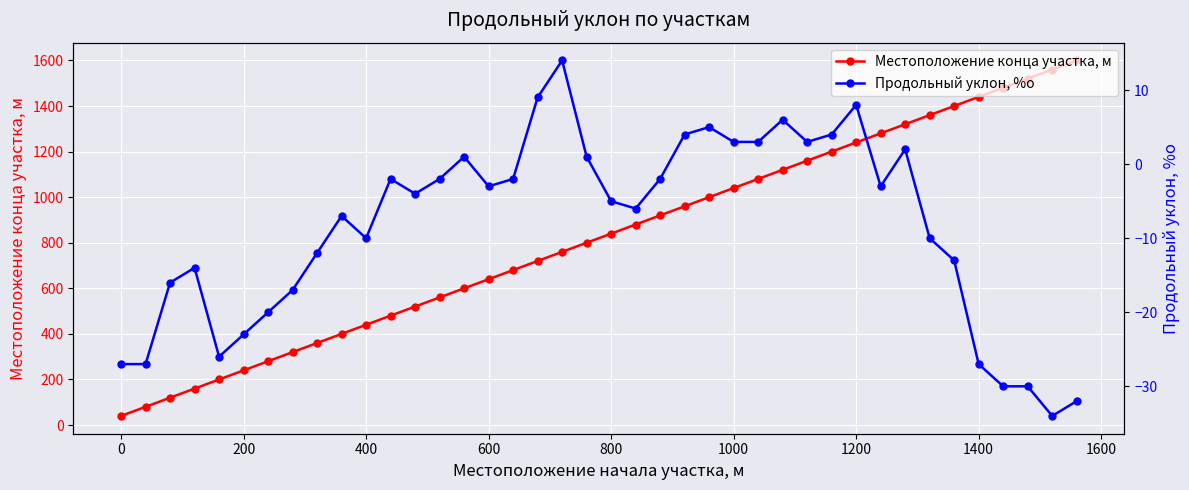

The value of Местоположение конца участка, м at 1400 is 2132. True or false?

False